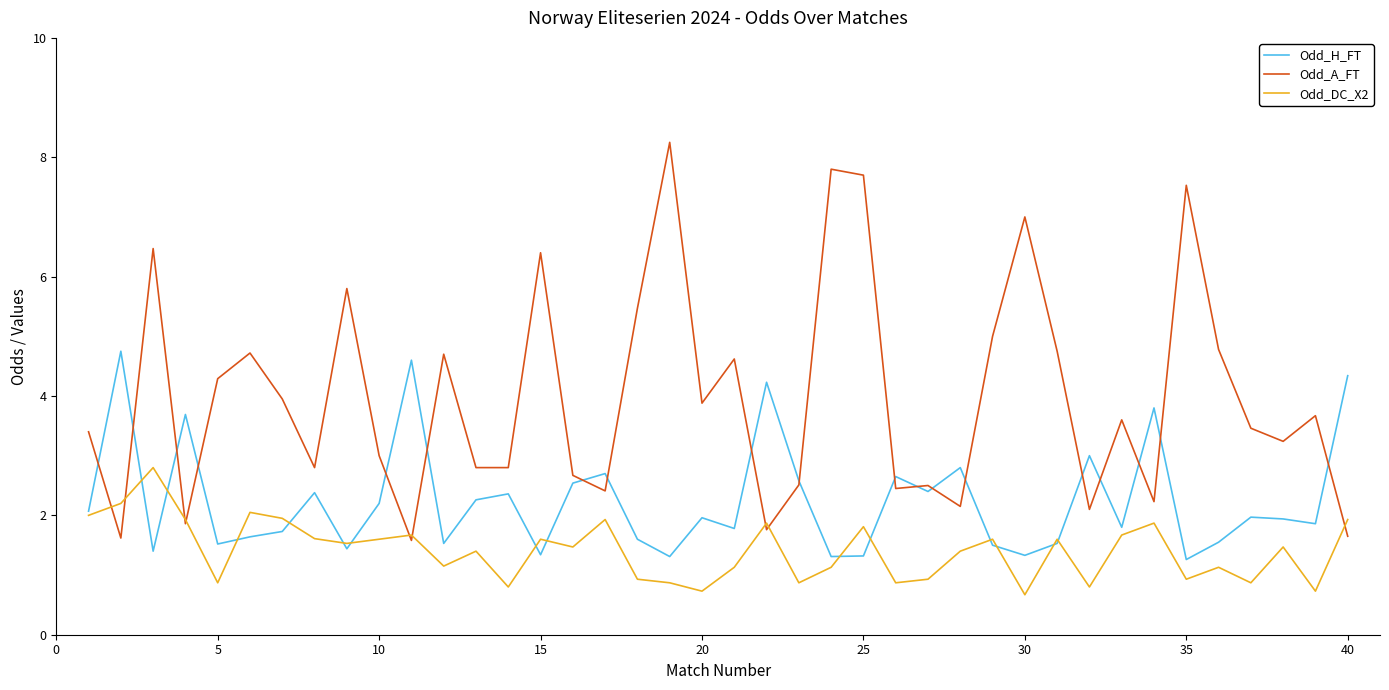

What is the average value of the Odd_A_FT series?

4.0